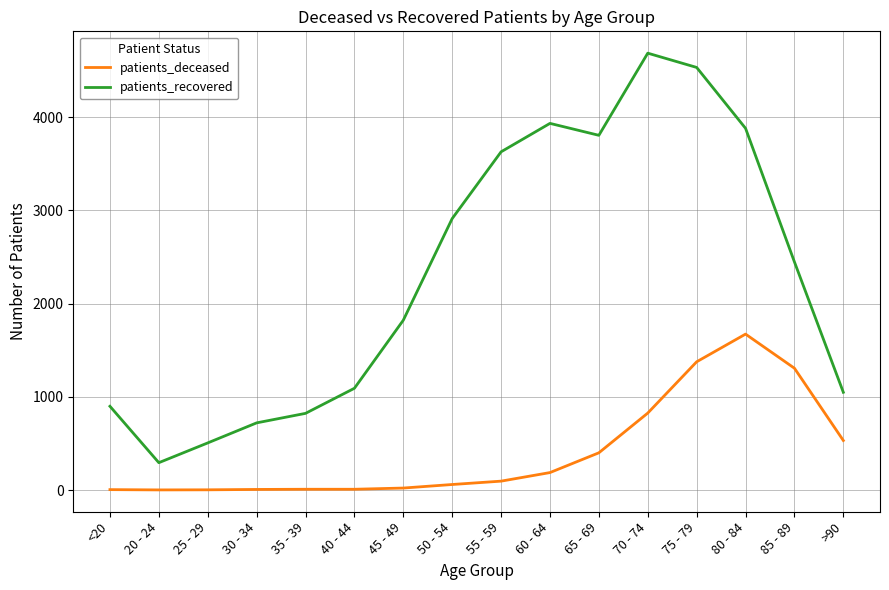

True or false: patients_recovered and patients_deceased cross at least once.

False